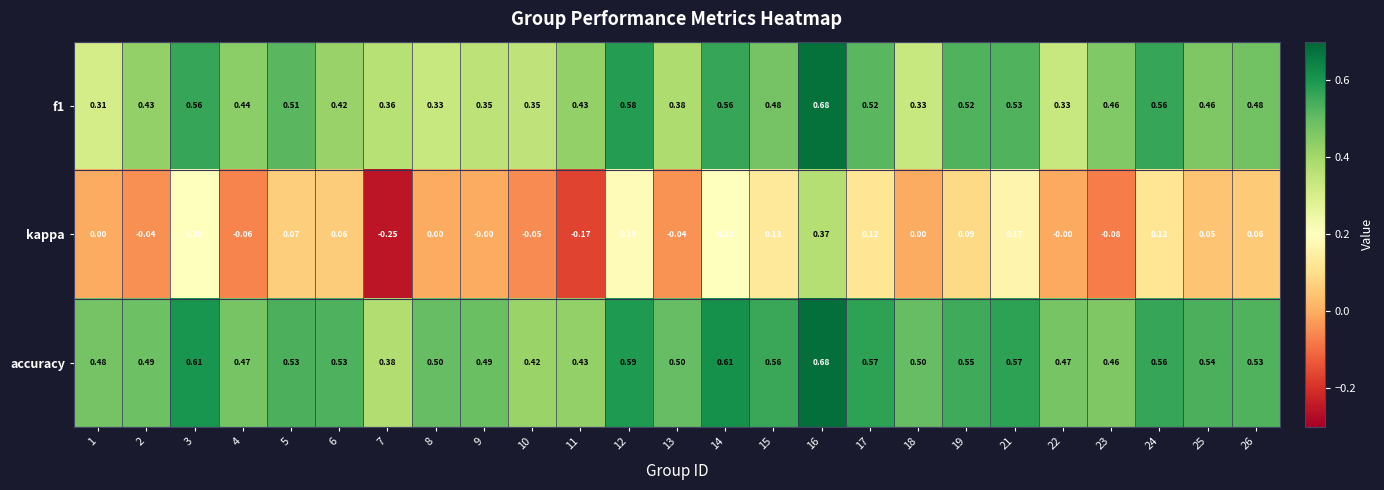

How many data points in kappa are less than 0?

7